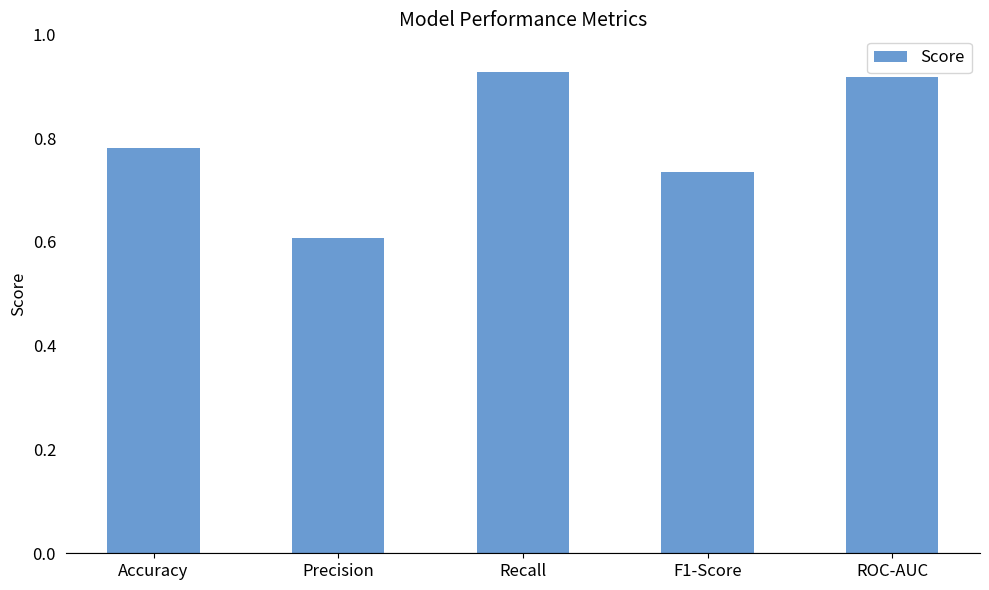

Where is the data nearest to the value 0?

Precision